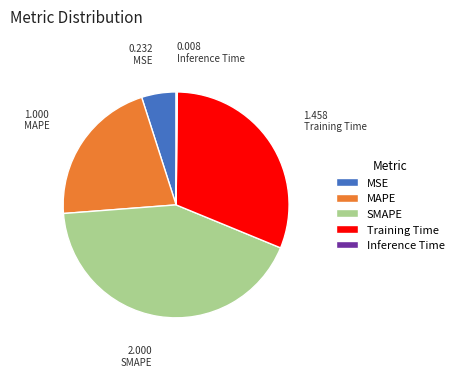

Is it true that Training Time is 31% of the pie?

True